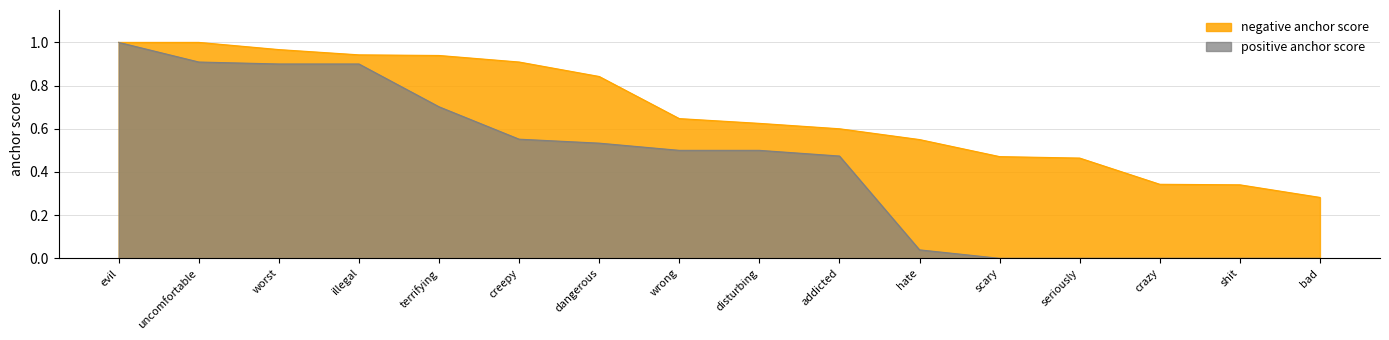

How many lines are shown in the chart?

2